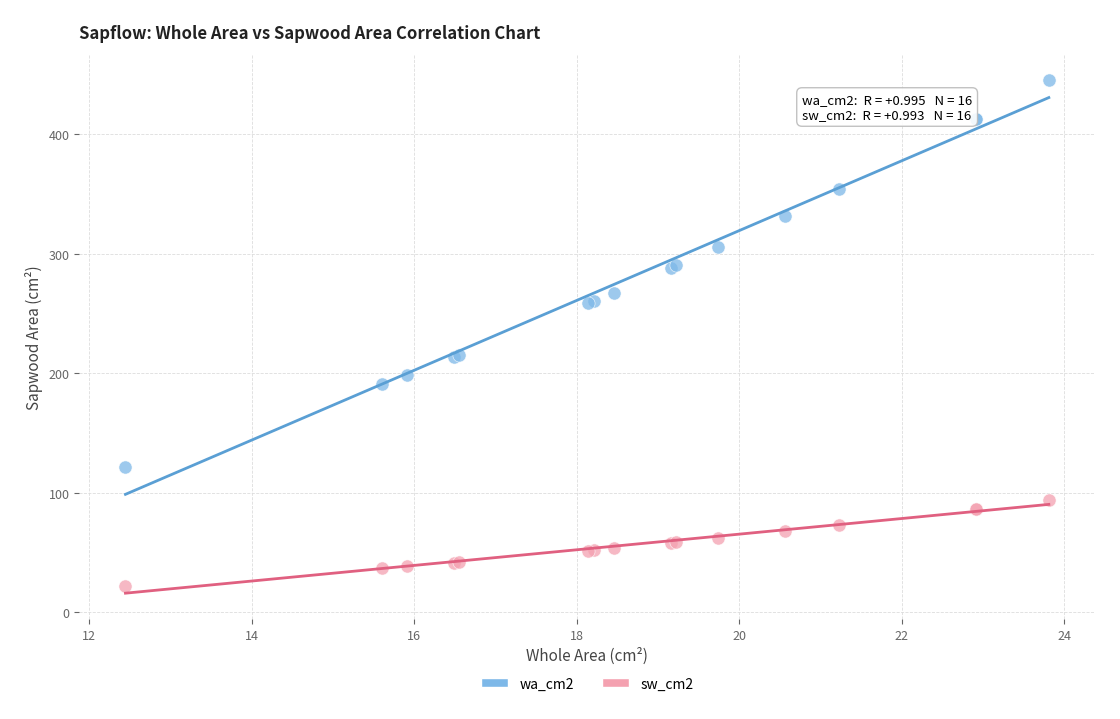

Which series reaches the minimum Y coordinate?

sw_cm2